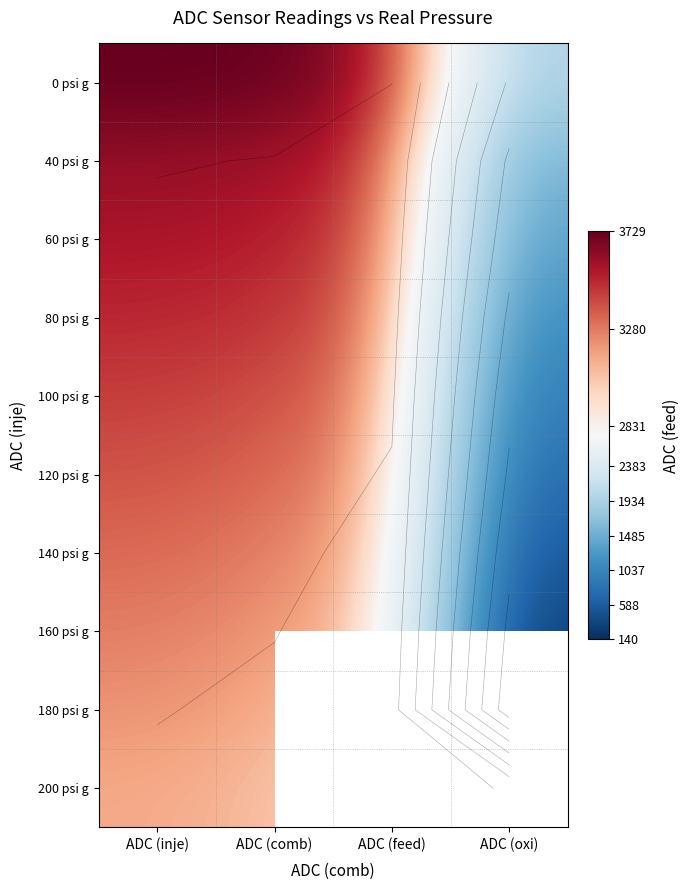

The value of 100 psi g at ADC (comb) is 1712.0. True or false?

False